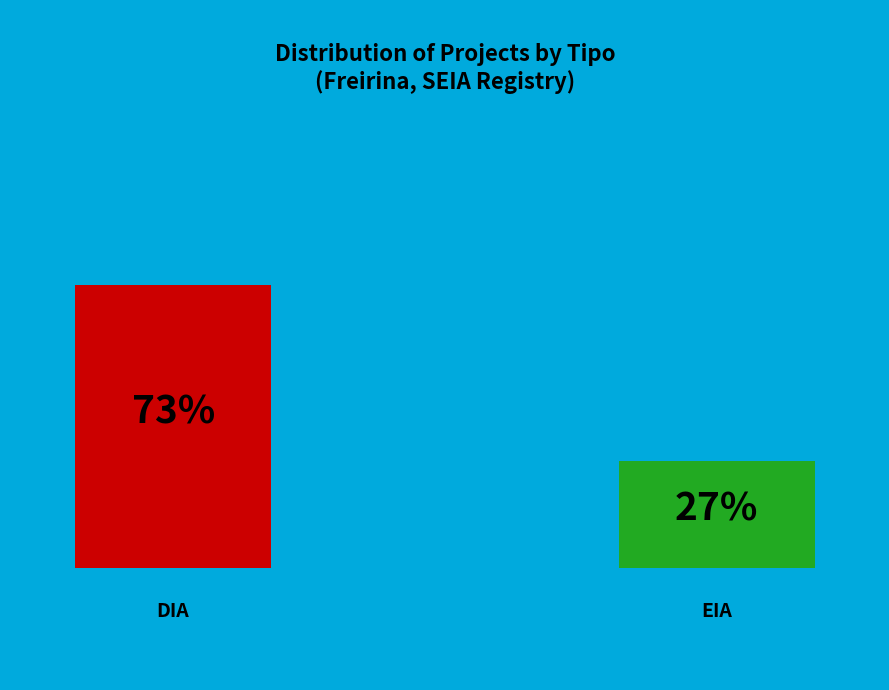

Rank the categories by value from lowest to highest.

EIA, DIA